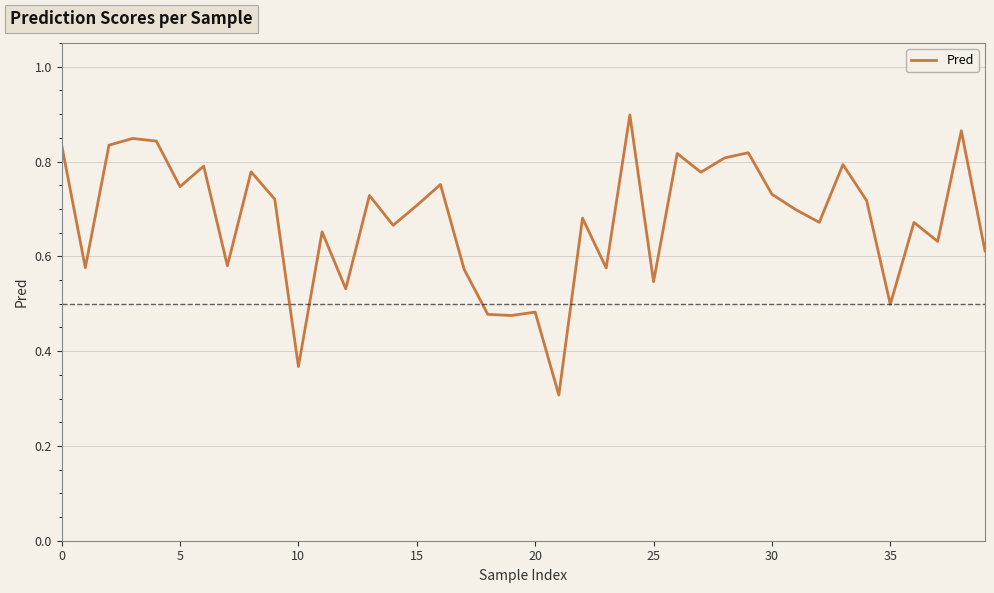

What is the minimum value shown in the chart?

0.3